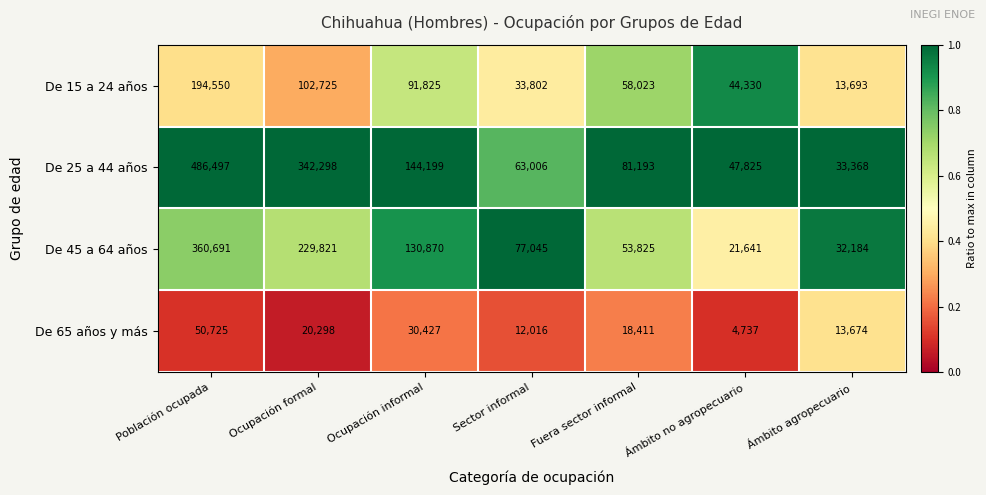

The value of De 65 años y más at Ocupación formal is 29071. True or false?

False